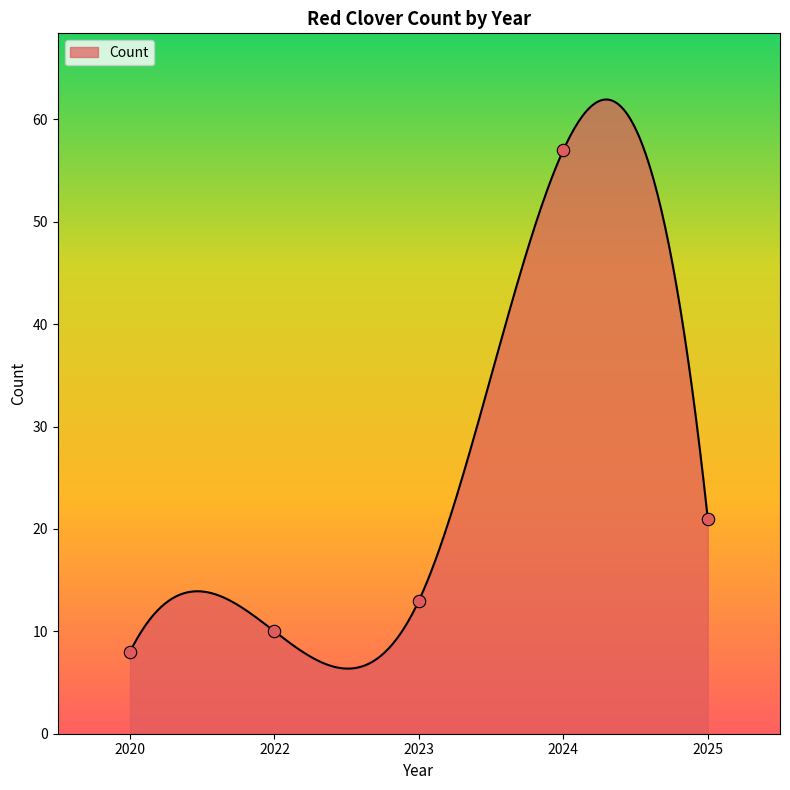

What is the ratio of the value at 2022 to the value at 2025?

0.5